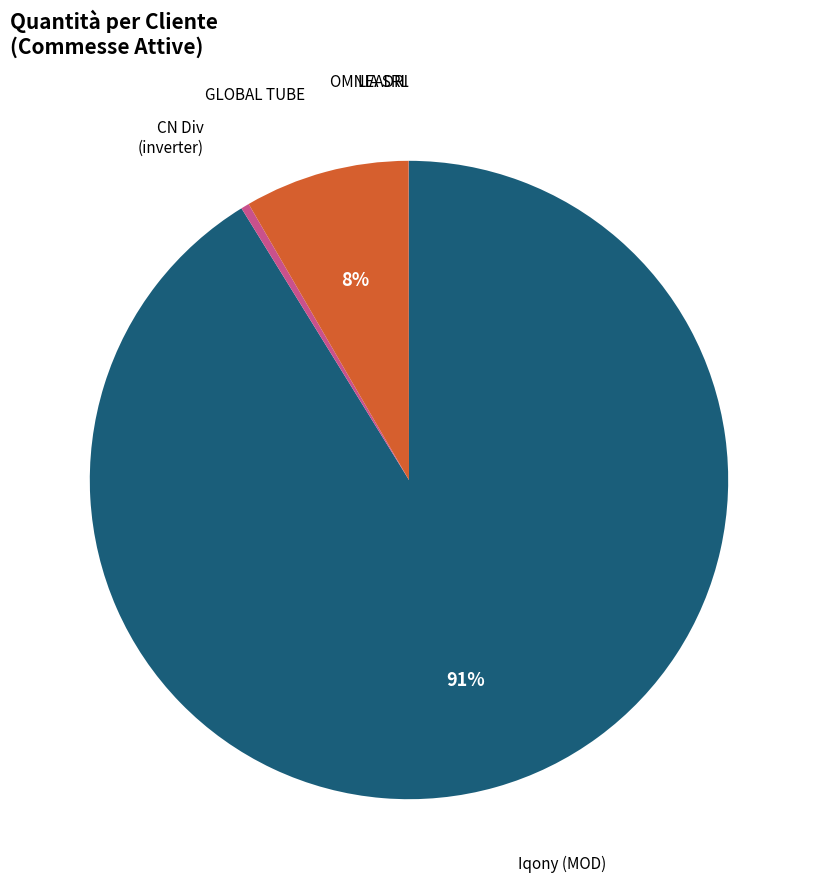

Is there any slice that represents more than half of the pie?

Yes